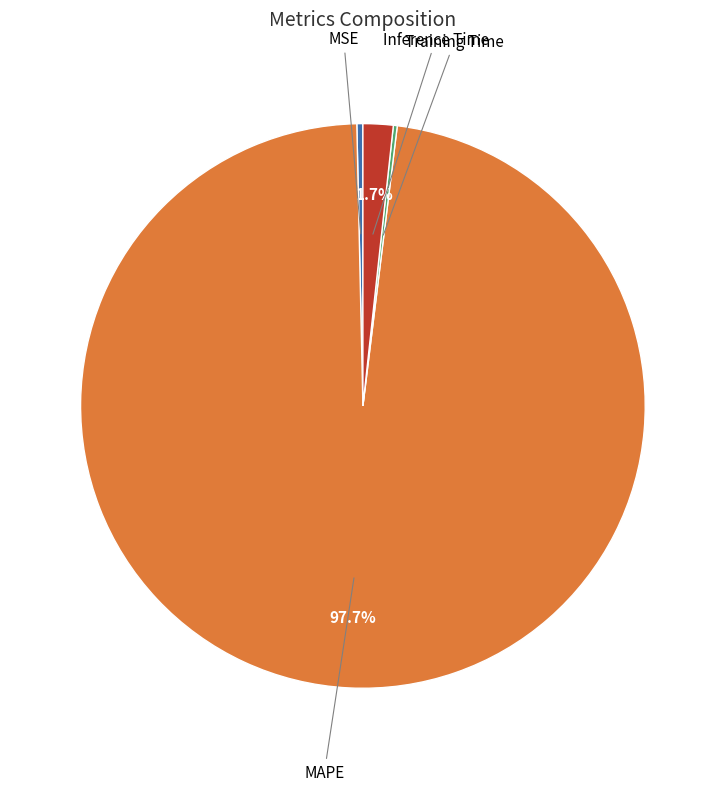

Which has a higher value, MAPE or Inference Time?

MAPE